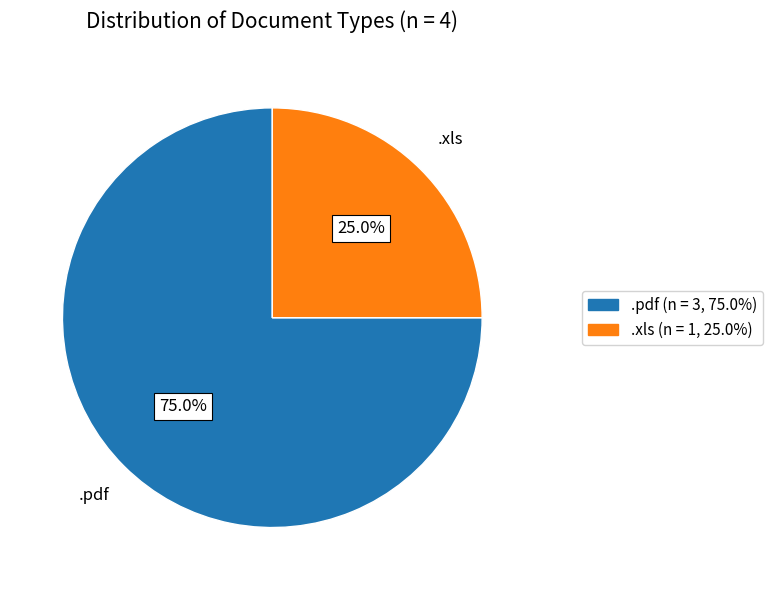

The .xls slice represents 25% of the pie. True or false?

True